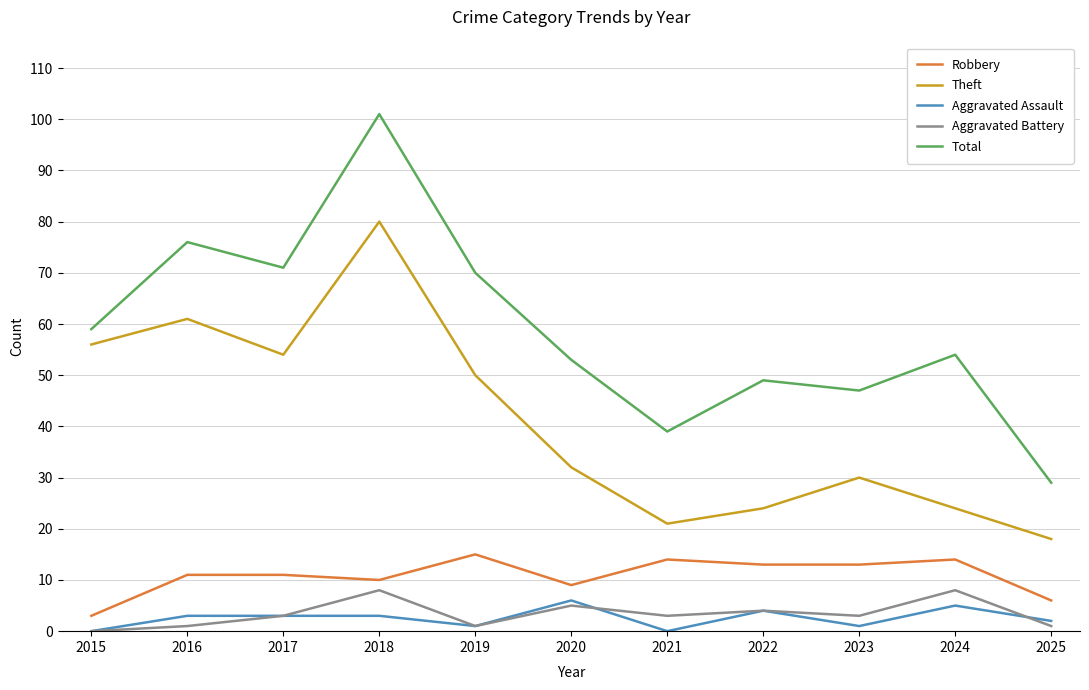

Is it true that Aggravated Battery equals 12 at 2018?

False